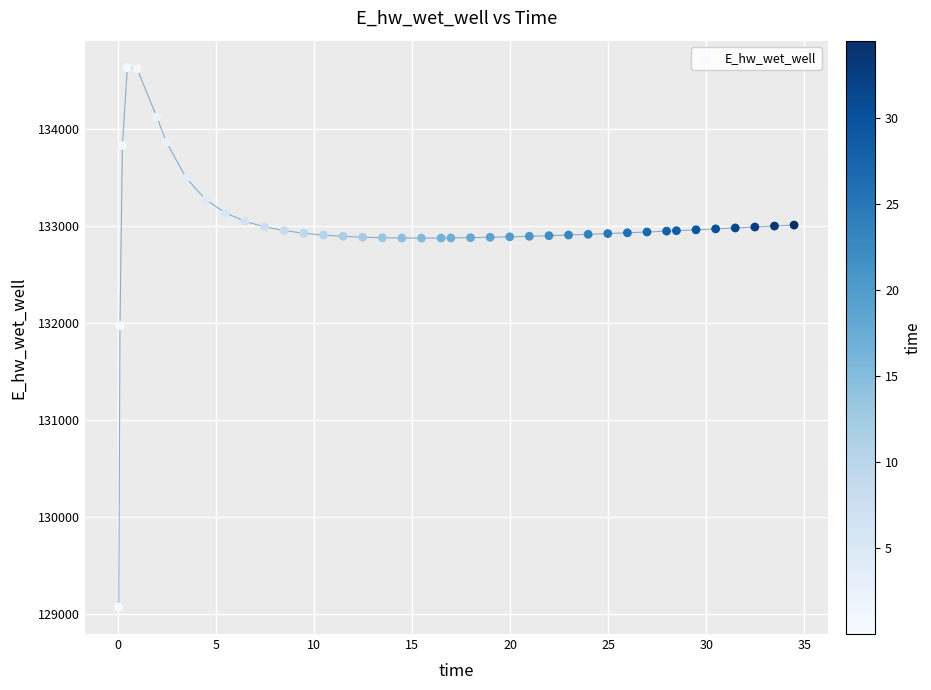

What is the range of Y values (max minus min)?

5557.7